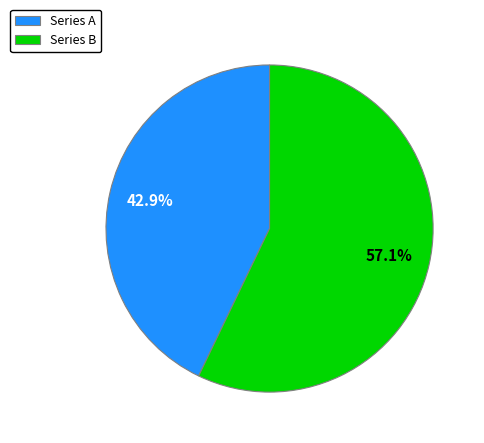

How many slices are in this pie chart?

2